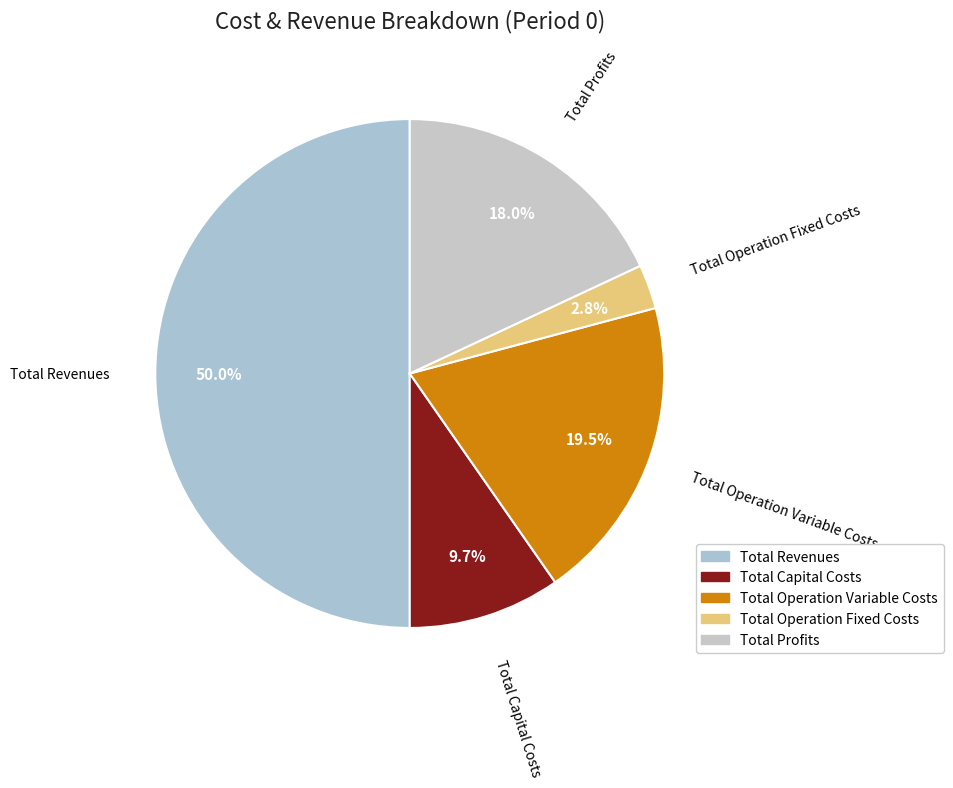

Does Total Operation Fixed Costs represent more than half of the total?

No